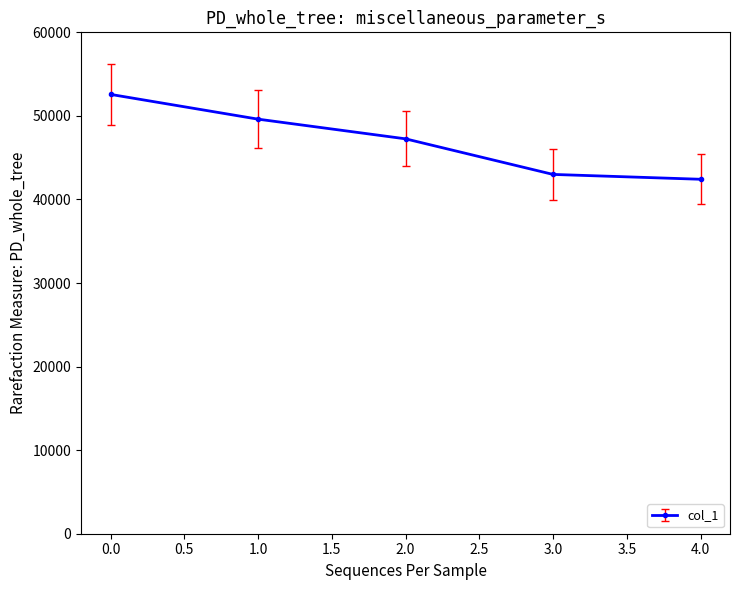

Reading left to right, transcribe all the data shown in this chart.

52574	49611	47256	42997	42417